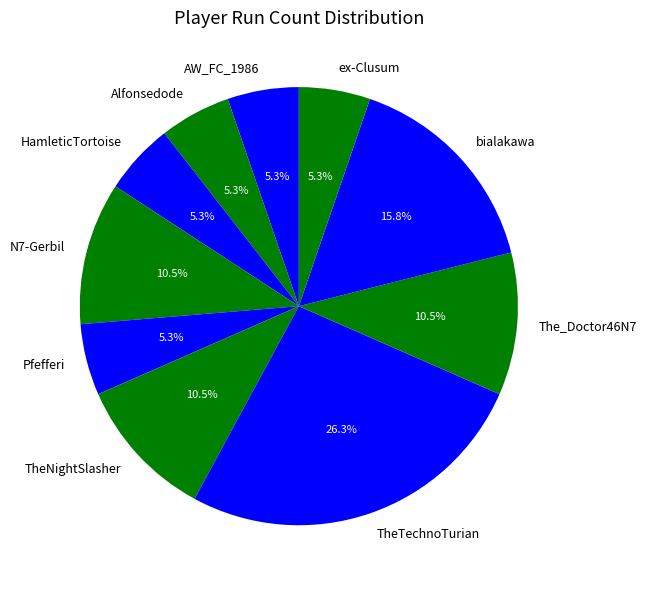

What portion of the pie excludes AW_FC_1986?

94.7%